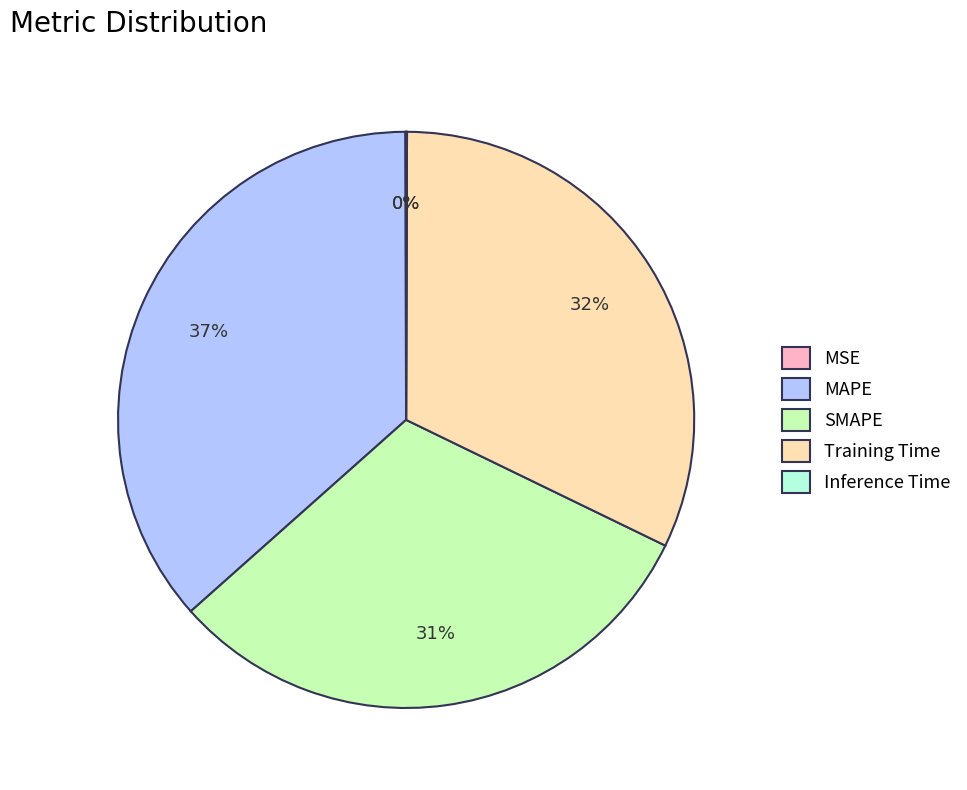

The Training Time slice represents 19% of the pie. True or false?

False